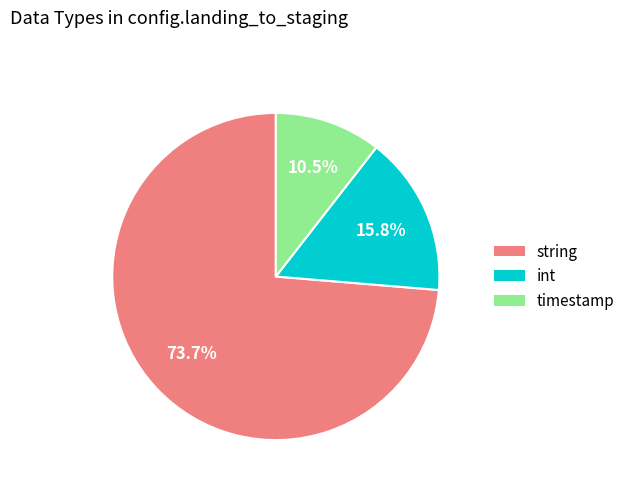

Rank the categories by value from highest to lowest.

string, int, timestamp